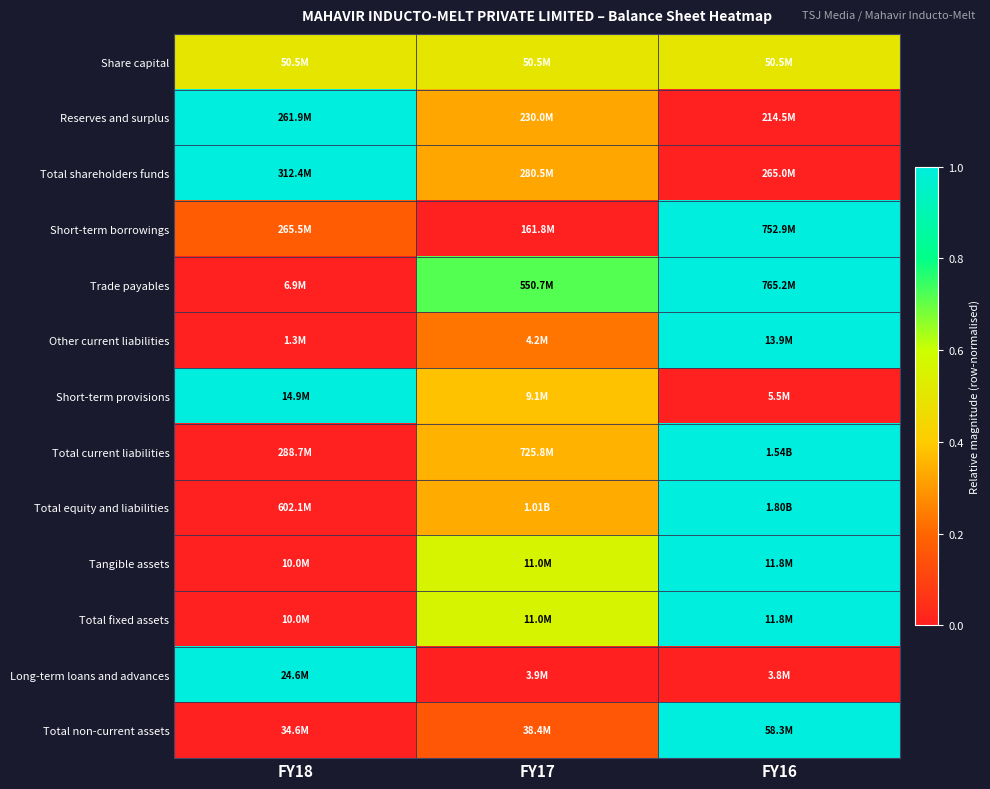

How many data points does each series have?

3